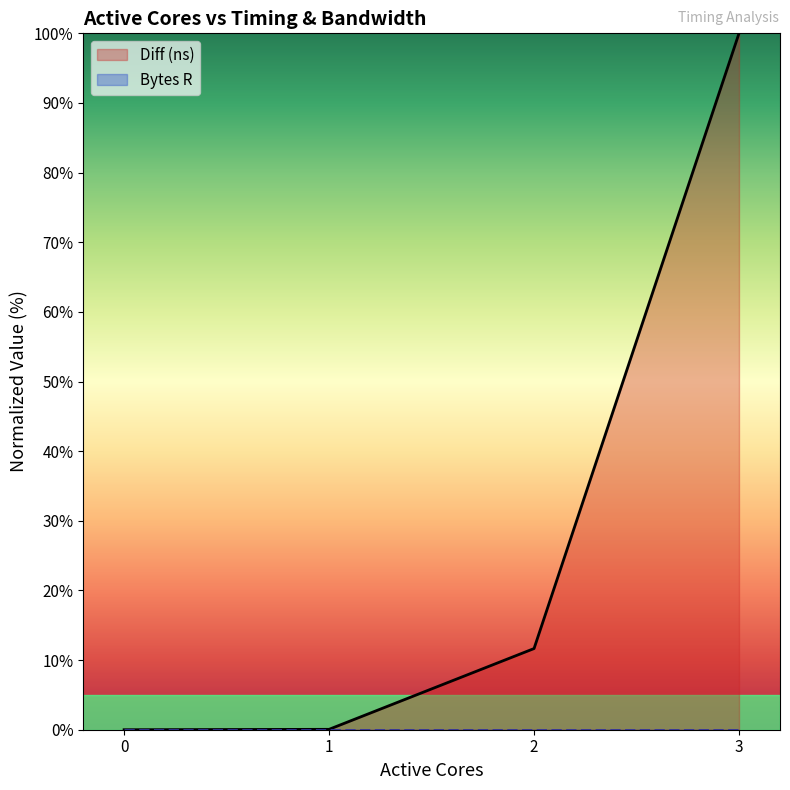

The chart shows a value of 100.0 at 3. True or false?

True